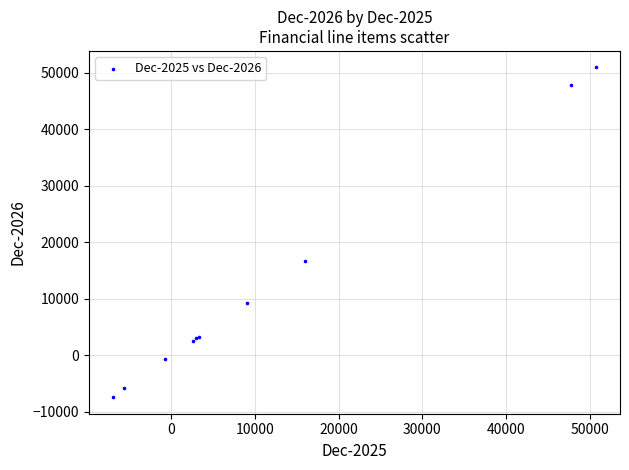

What Y value in the scatter plot is closest to 21716?

16603.6